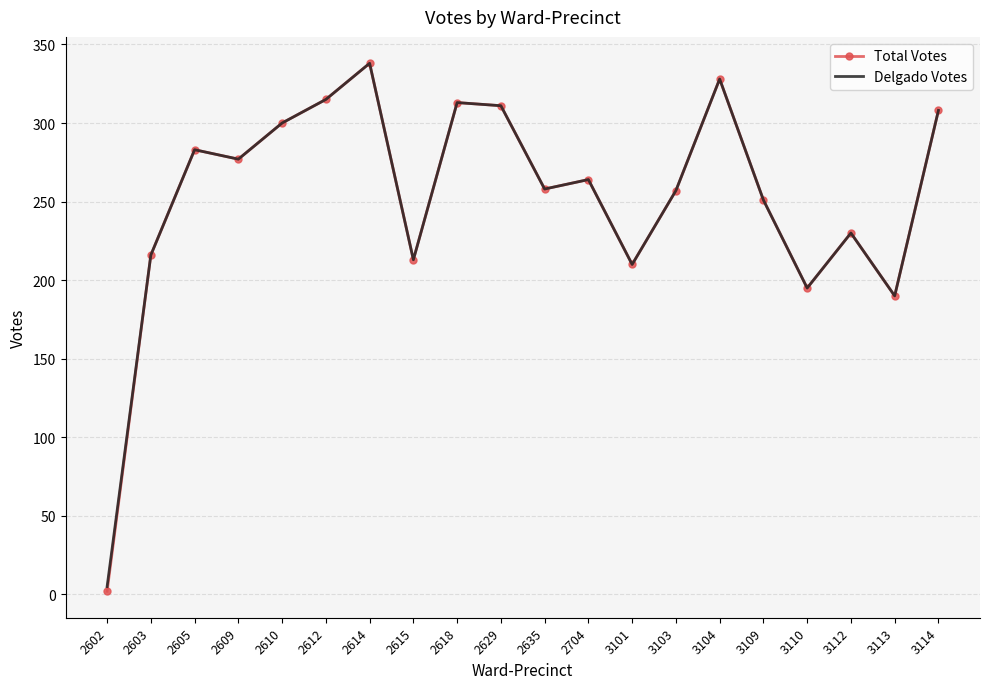

How many values in the Delgado Votes series are below 264?

10